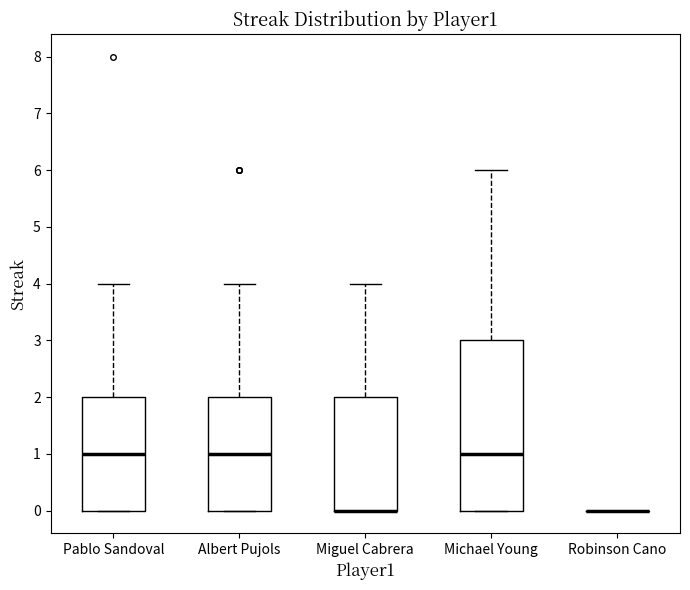

Comparing the boxes themselves (not the whiskers), which one is the tallest?

Michael Young